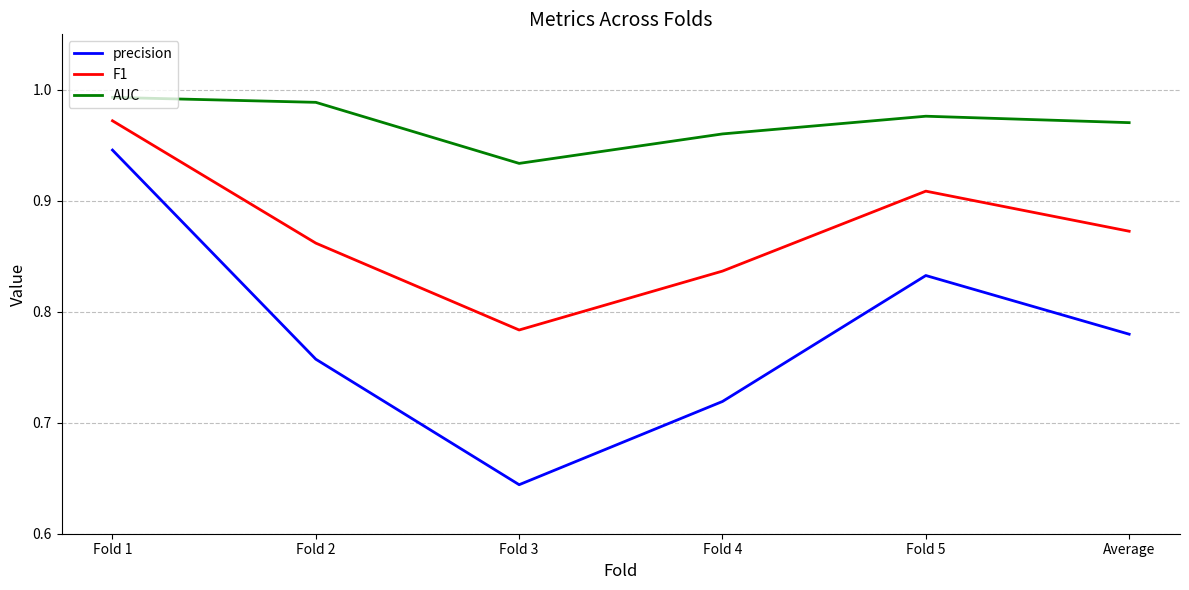

What is the total value across all series at Fold 1?

2.9